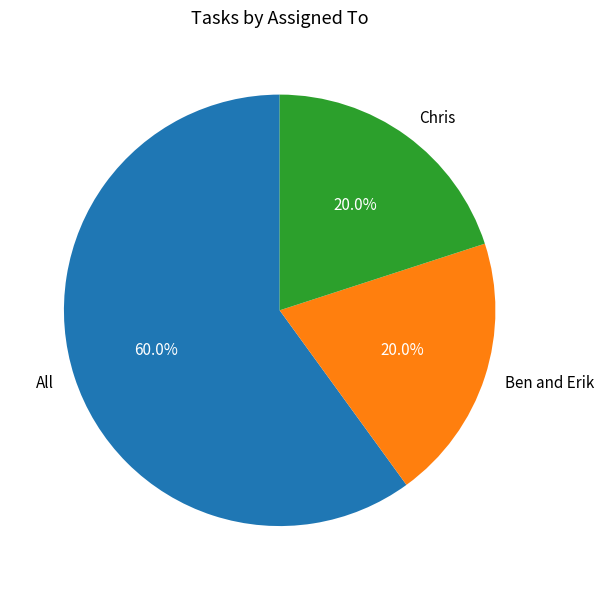

True or false: Chris accounts for 20% of the total.

True